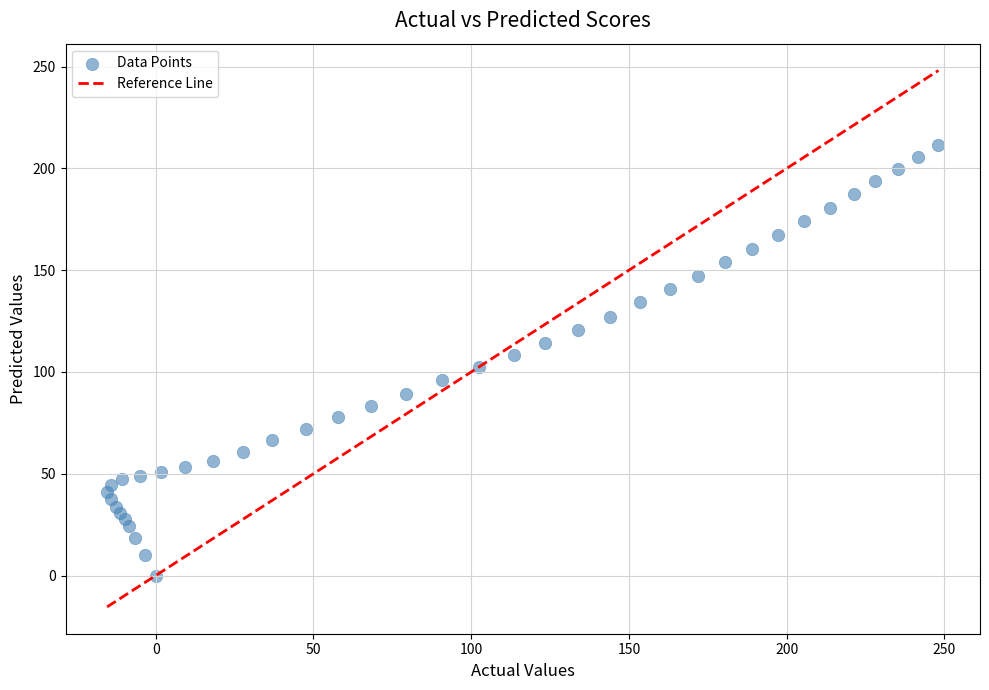

What is the range of Y values (max minus min)?

211.4